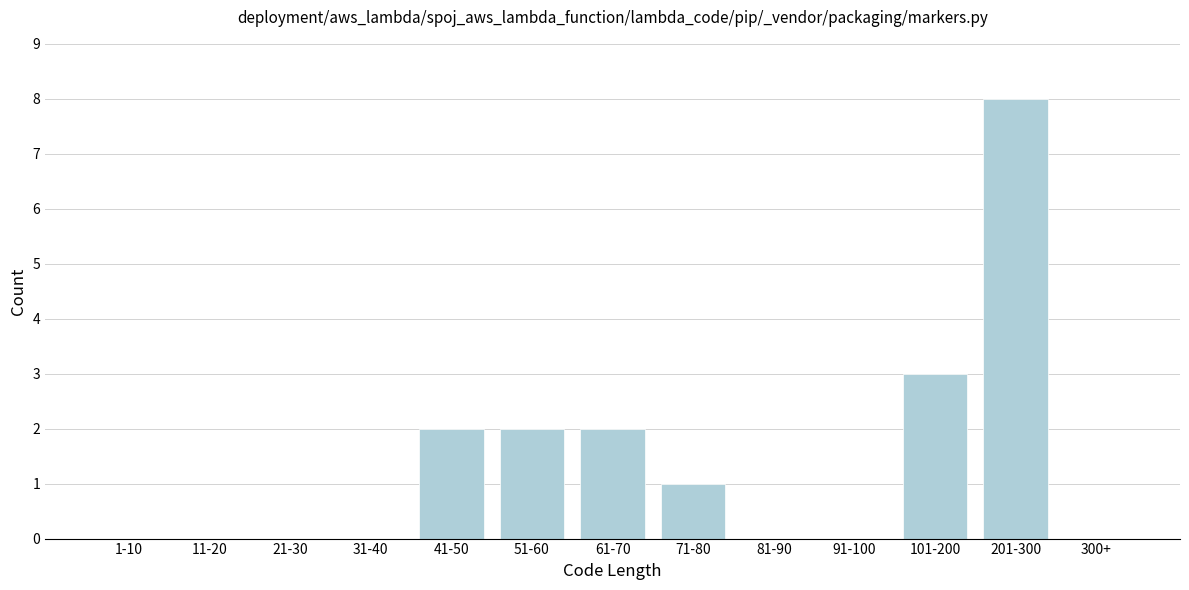

Reading left to right, transcribe all the data shown in this chart.

1-10=0	11-20=0	21-30=0	31-40=0	41-50=2	51-60=2	61-70=2	71-80=1	81-90=0	91-100=0	101-200=3	201-300=8	300+=0